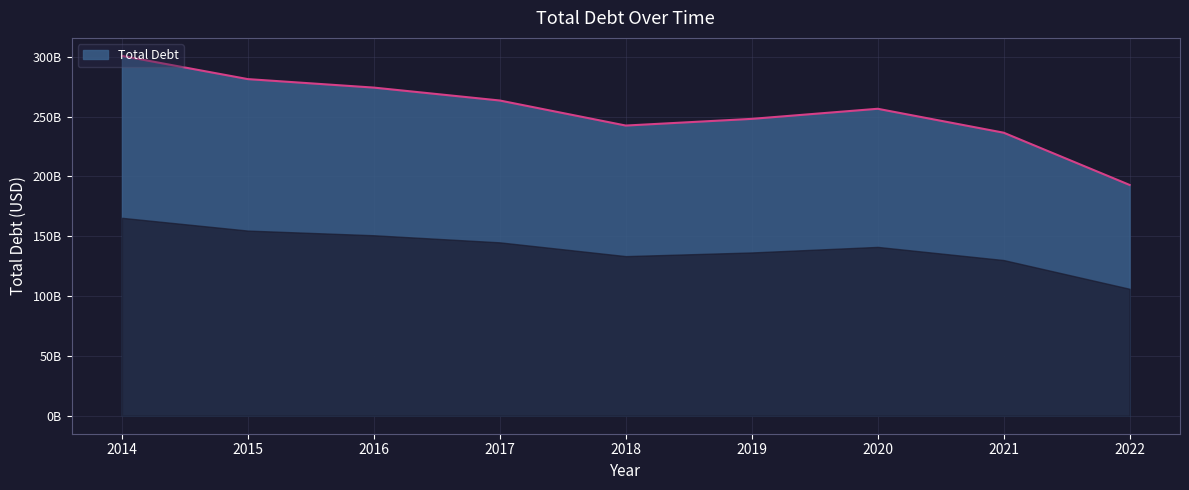

Reading left to right, transcribe all the data shown in this chart.

2014=300792000000	2015=281374000000	2016=274280000000	2017=263491000000	2018=242553000000	2019=248142000000	2020=256579000000	2021=236580000000	2022=192907000000